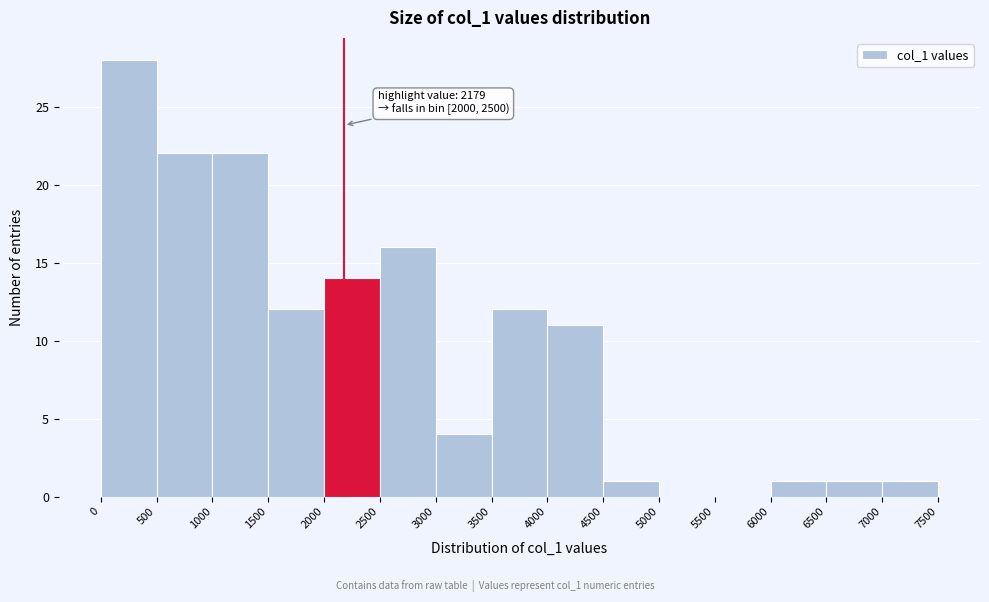

Which range on the x-axis has the tallest bar?

0 to 500